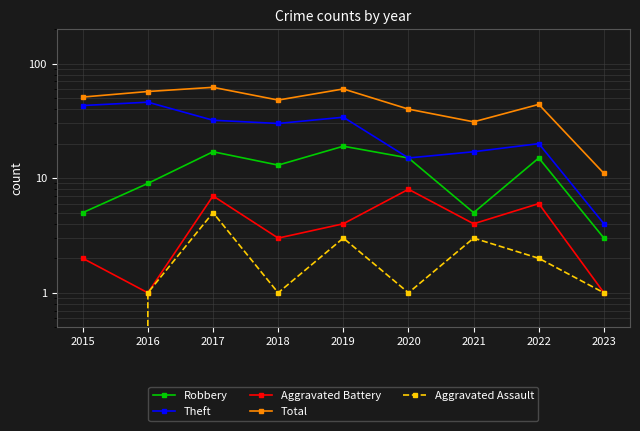

At 2019, list the series in order from smallest to largest.

Aggravated Assault, Aggravated Battery, Robbery, Theft, Total